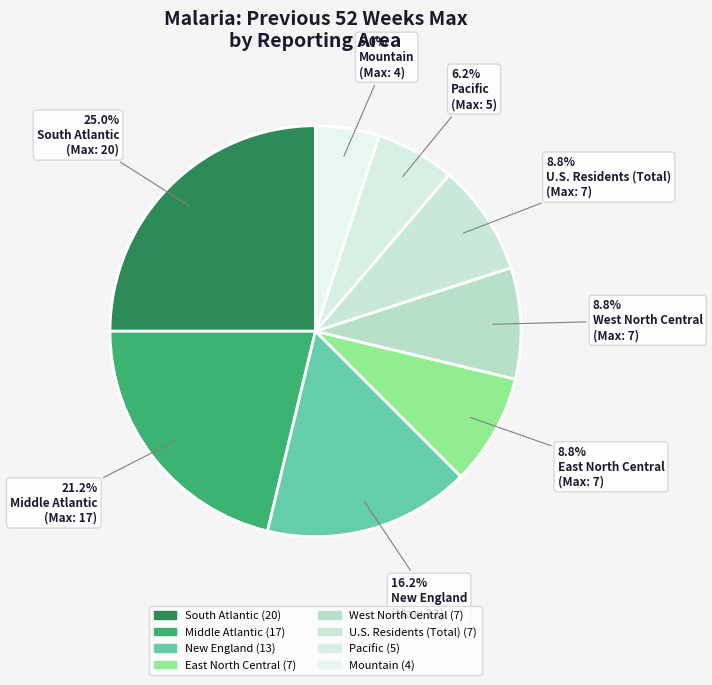

Is it true that Mountain is 14% of the pie?

False